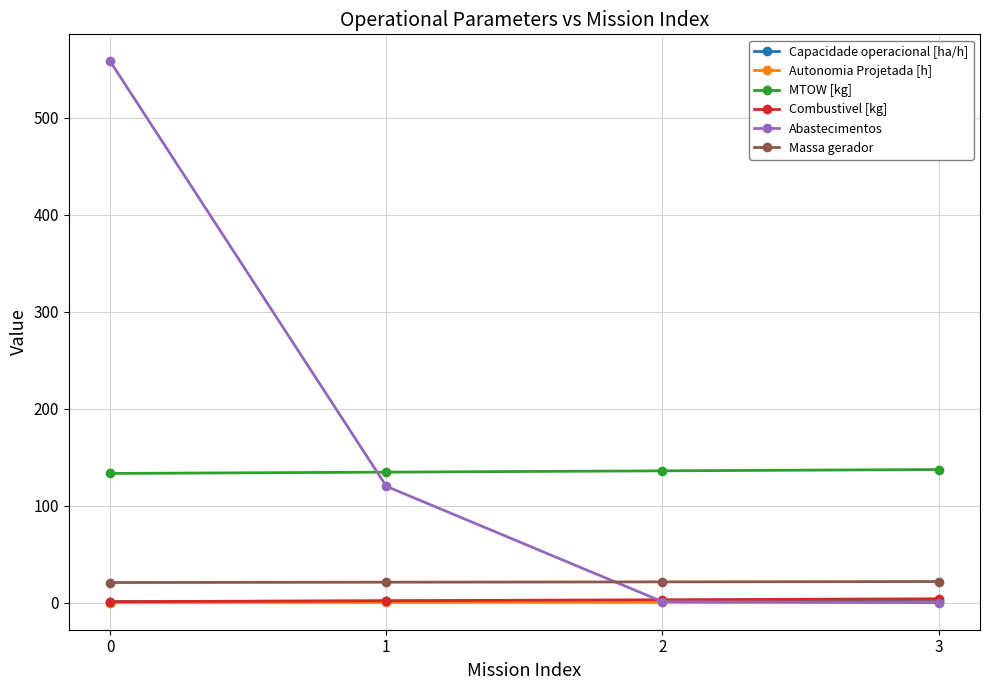

At which label does Massa gerador first exceed 21?

1